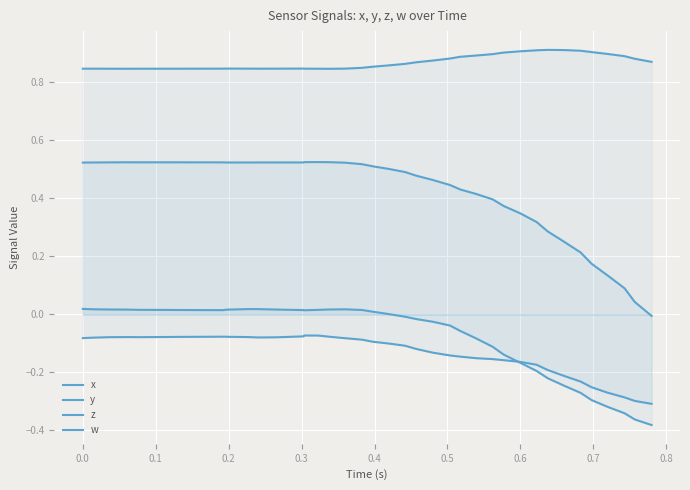

Is this an area chart (filled region under the line)?

No